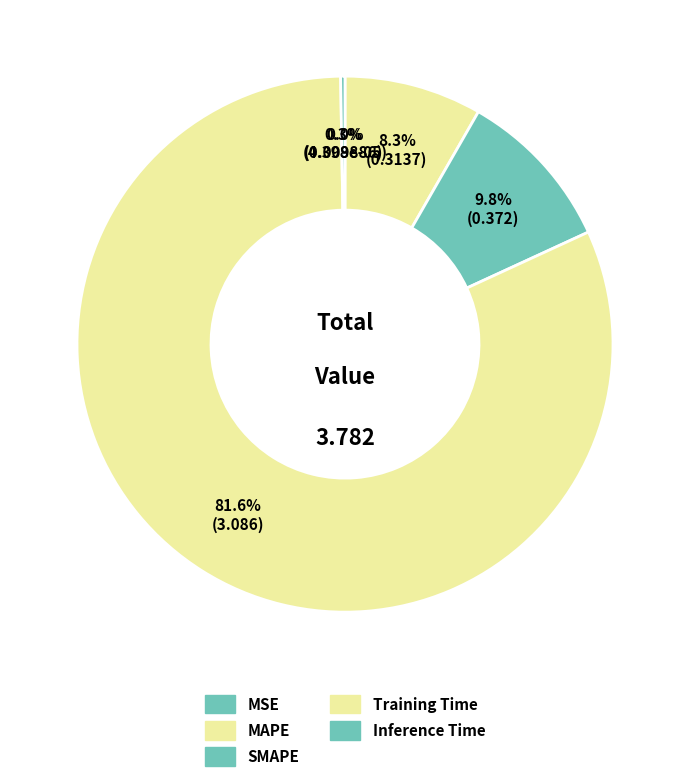

How much of the chart is everything except MAPE?

91.7%